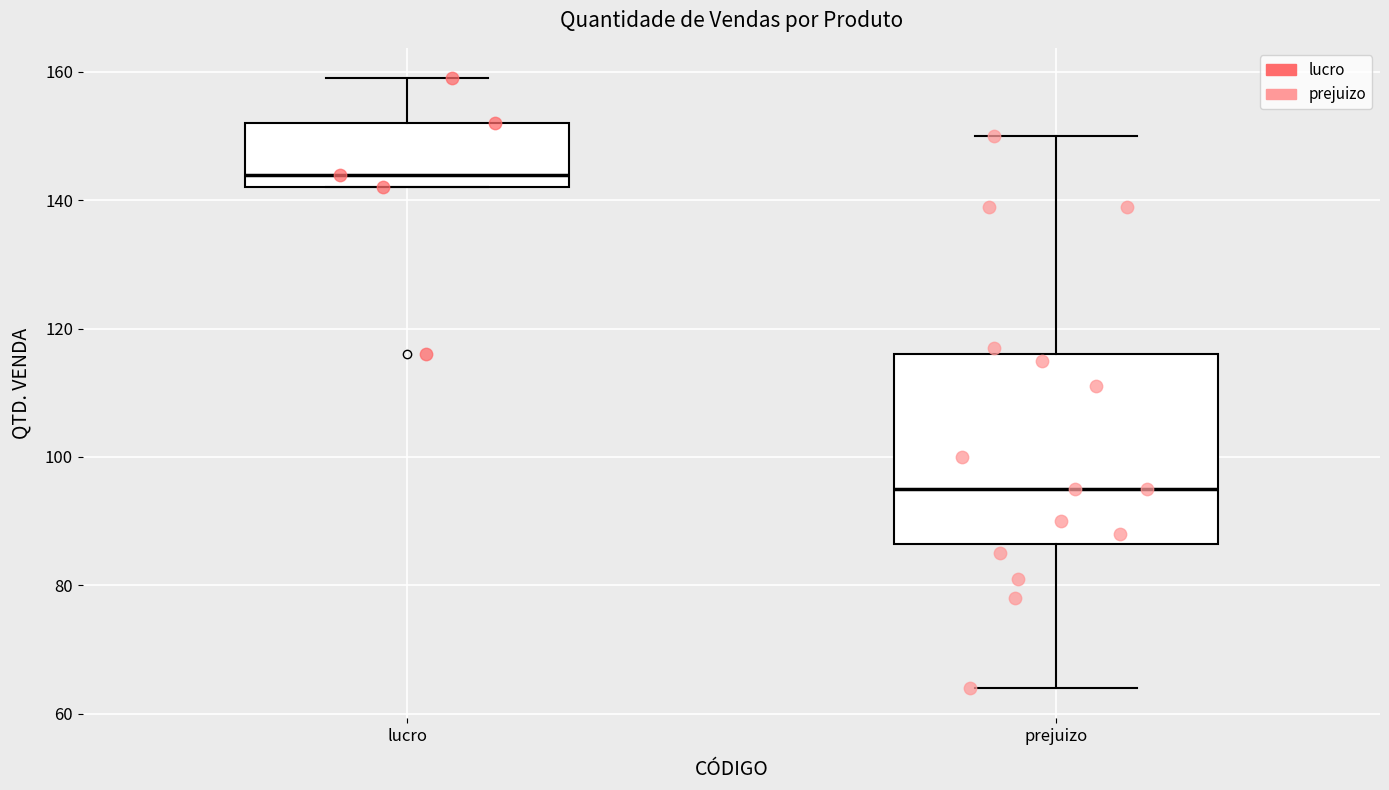

Comparing the boxes themselves (not the whiskers), which one is the tallest?

prejuizo